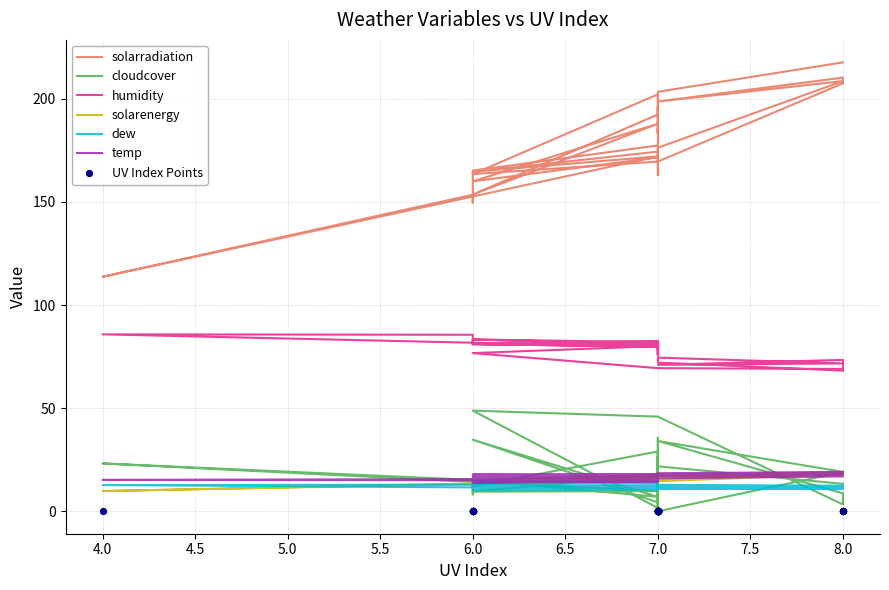

Which series has the widest spread of Y values?

solarradiation